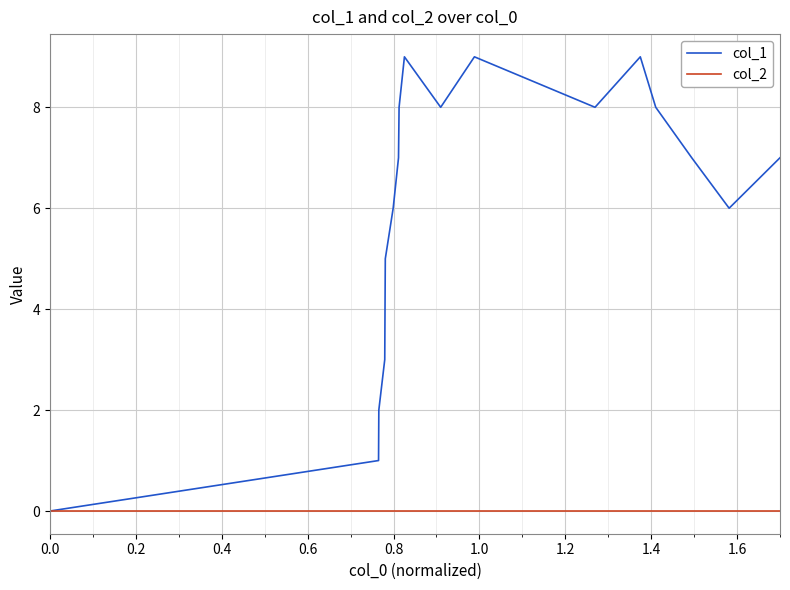

What is the maximum value shown in the chart?

9